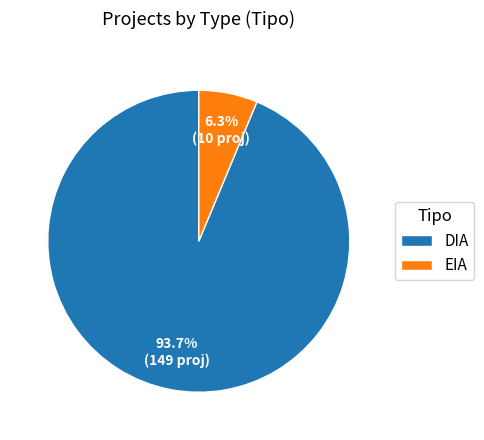

How many segments does this pie chart have?

2